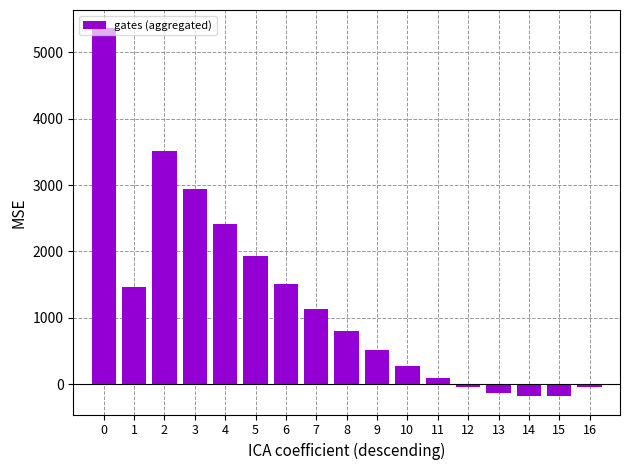

Read the value at 3.

2939.1